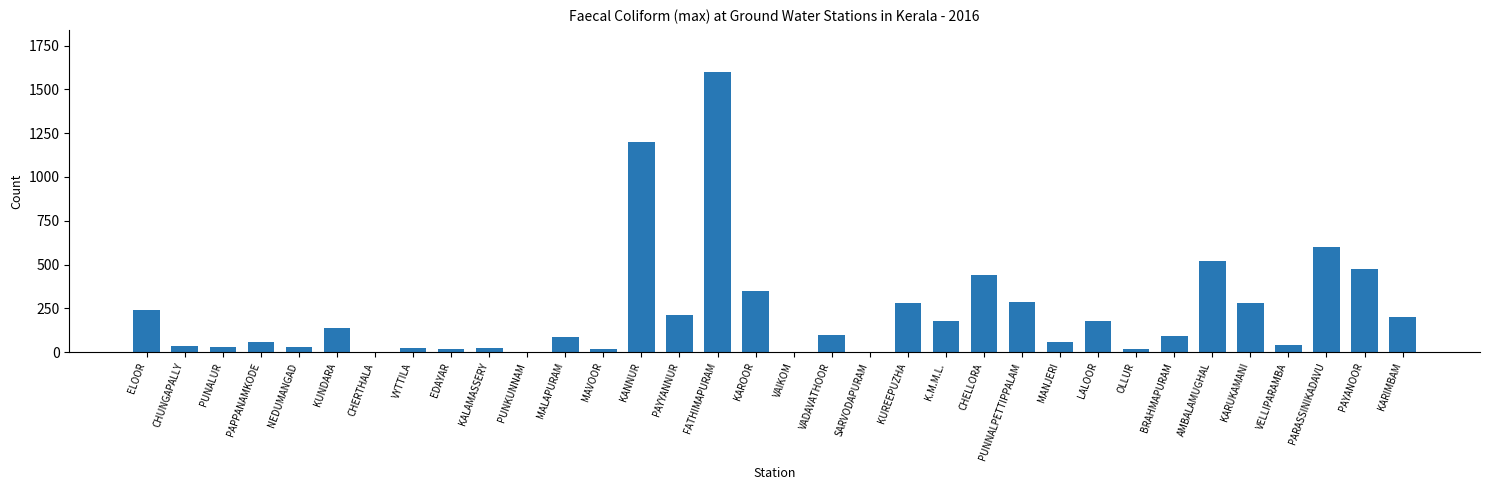

What is the maximum value shown in the chart?

1600